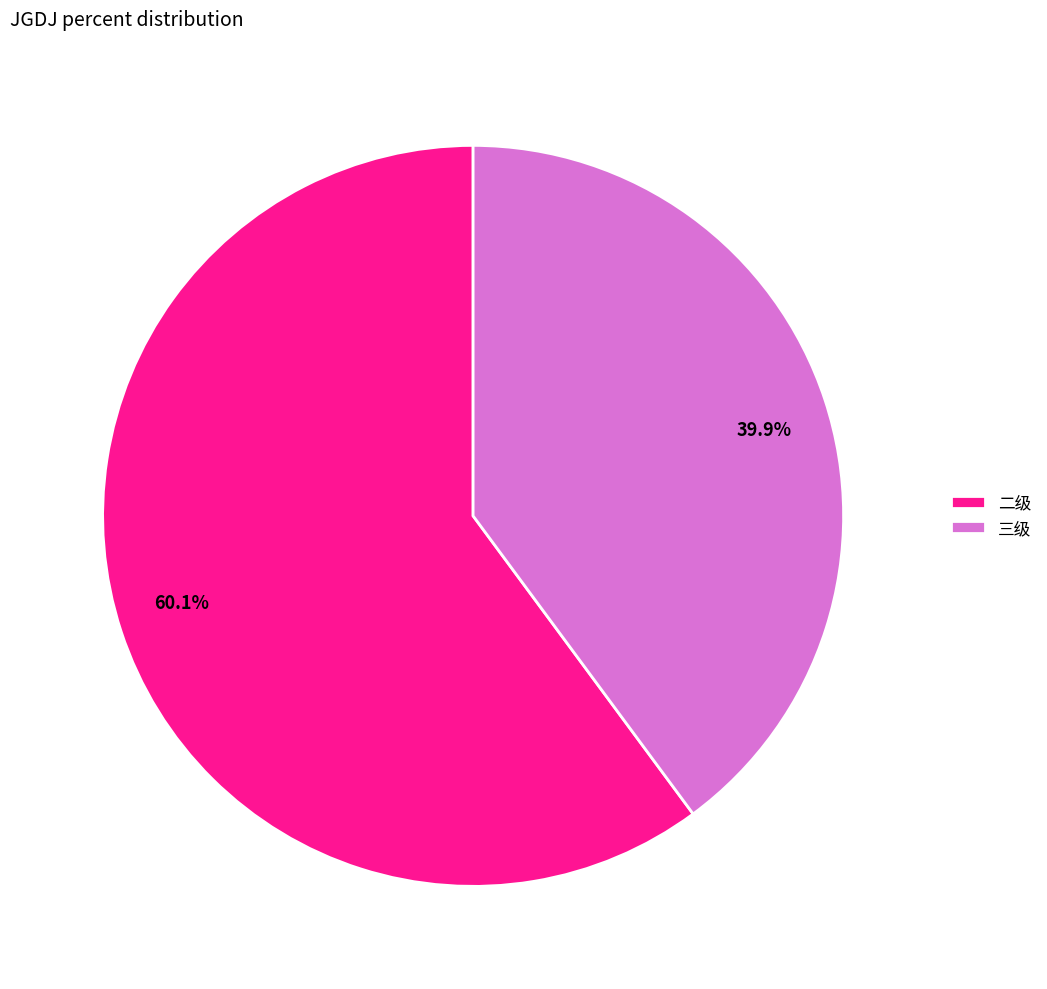

Combined, what portion of the pie is 39.9% and 60.1%?

100.0%